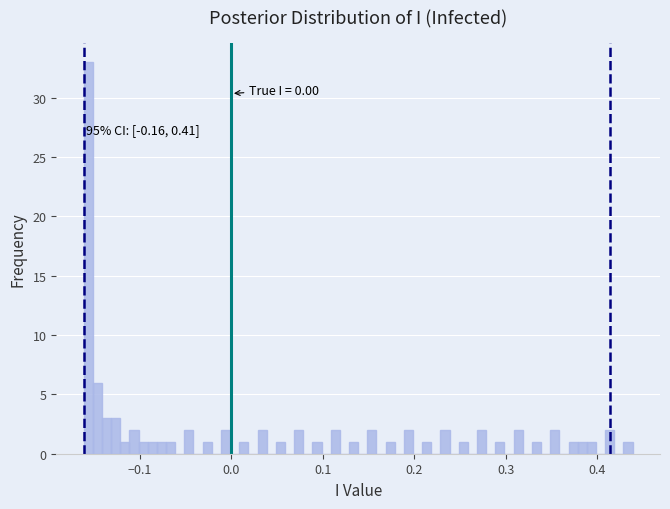

Around what value on the x-axis is the tallest bar? Give the approximate position of its centre, as read against the axis.

-0.16